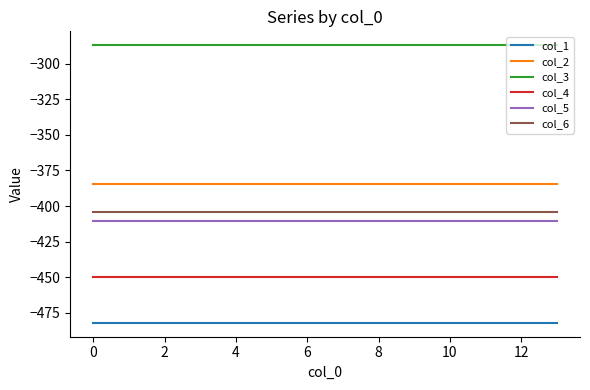

Which series has the largest total across all categories?

col_3